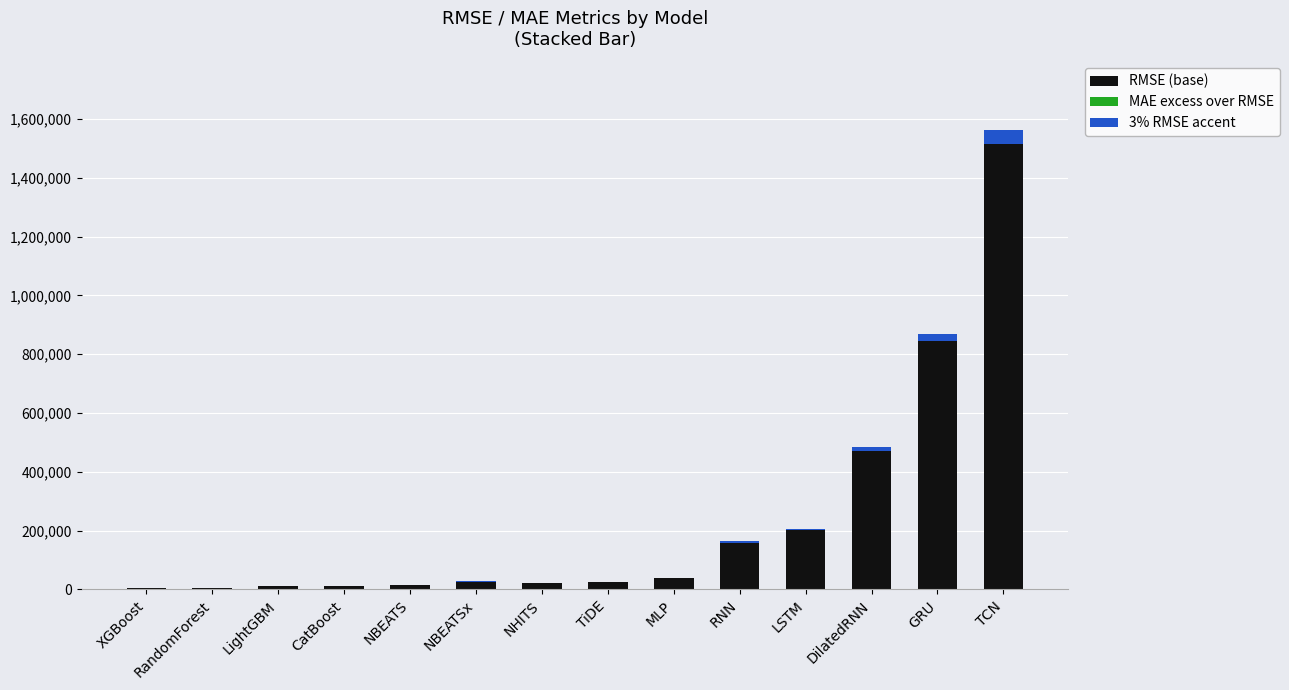

True or false: RMSE (base) has a value of 200977.1 at LSTM.

True